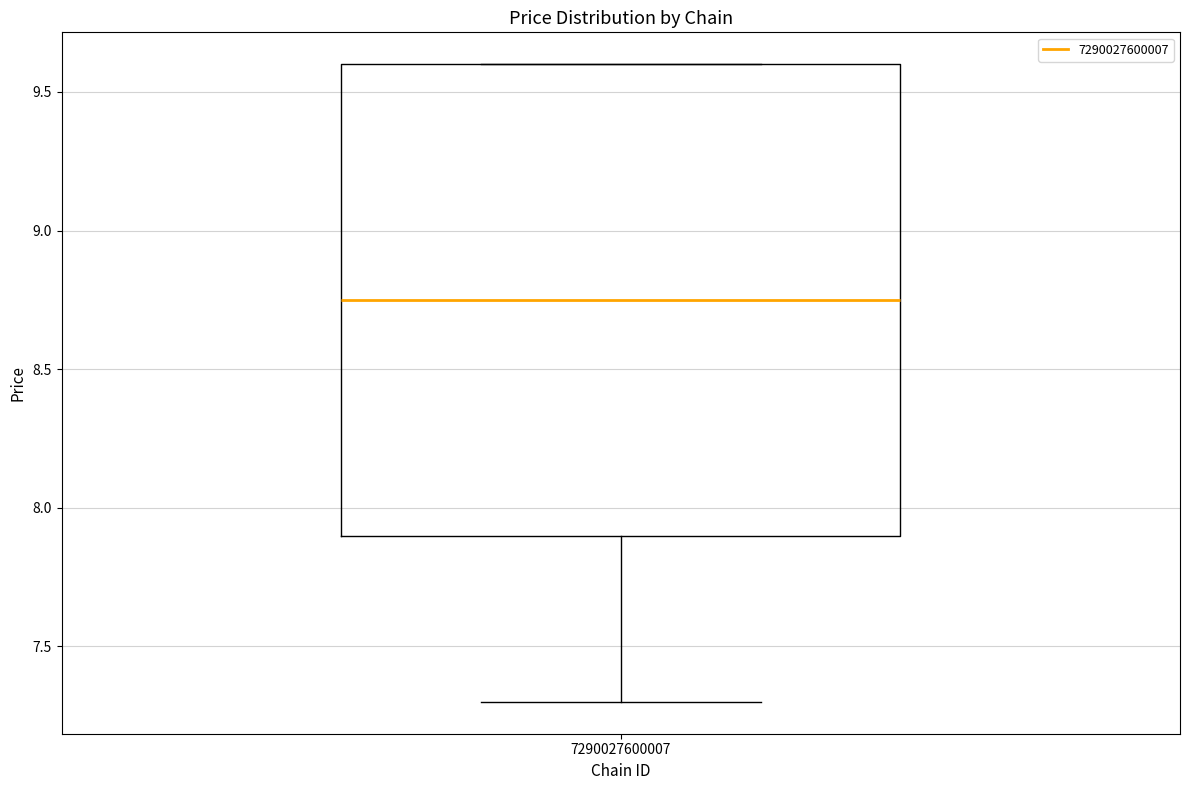

Read this box plot against the y-axis: the position of the median line, the range covered by the box, and the ends of both whiskers. The values are not printed on the chart, so give them approximately, as read against the axis.

median 8.75, box 7.90 to 9.60, whiskers 7.30 to 9.60